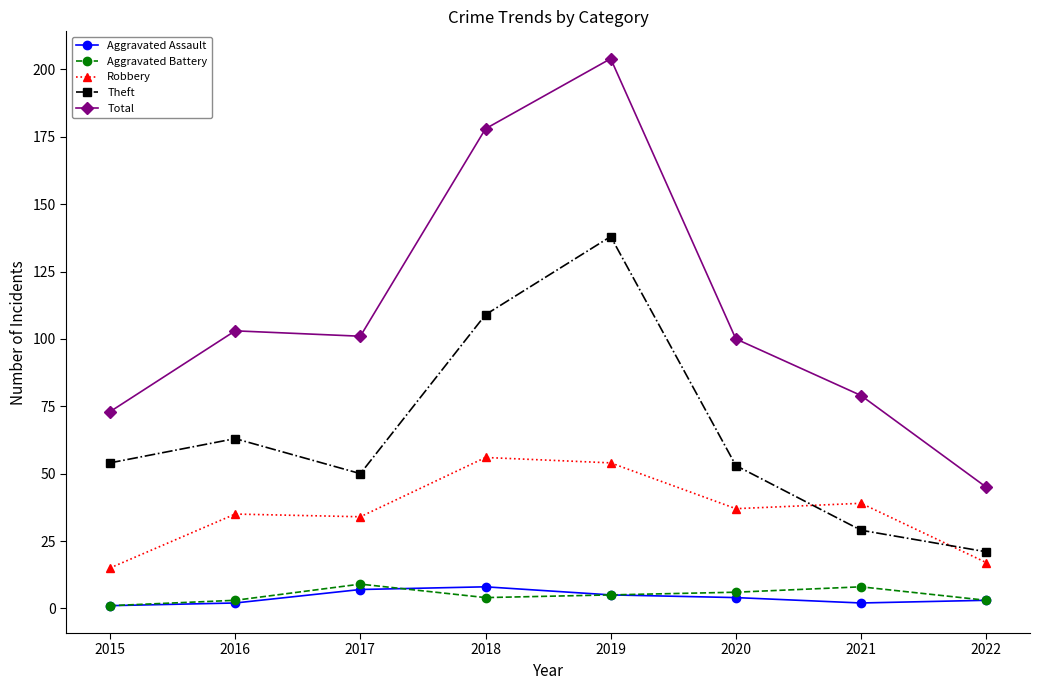

What are all the series names shown in the legend?

Aggravated Assault, Aggravated Battery, Robbery, Theft, Total